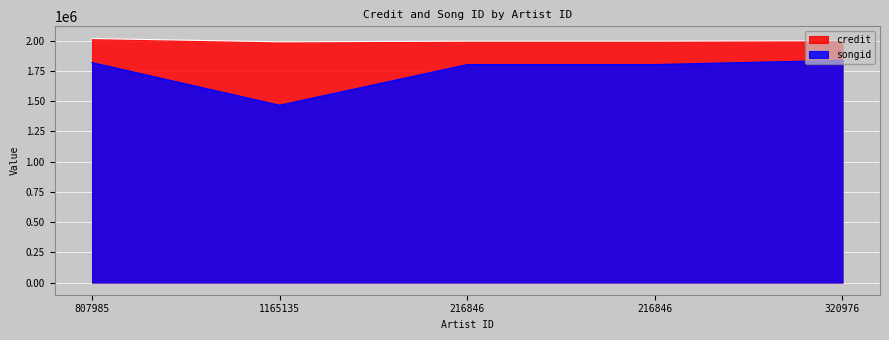

True or false: songid has more than 2 interior local peaks.

False